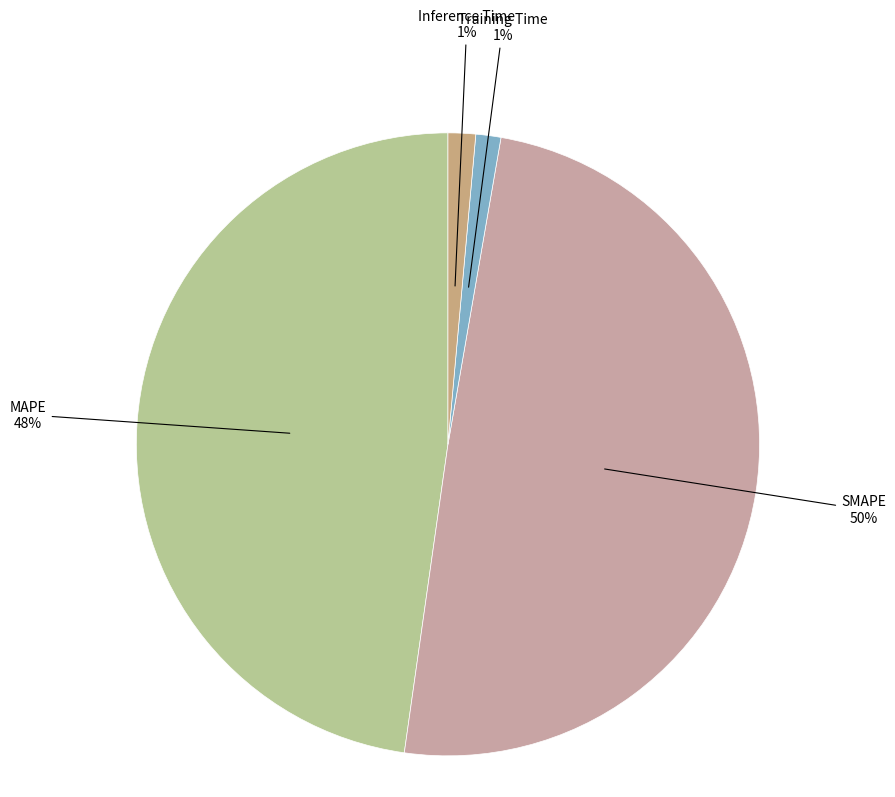

Which category has the biggest portion of the pie?

SMAPE